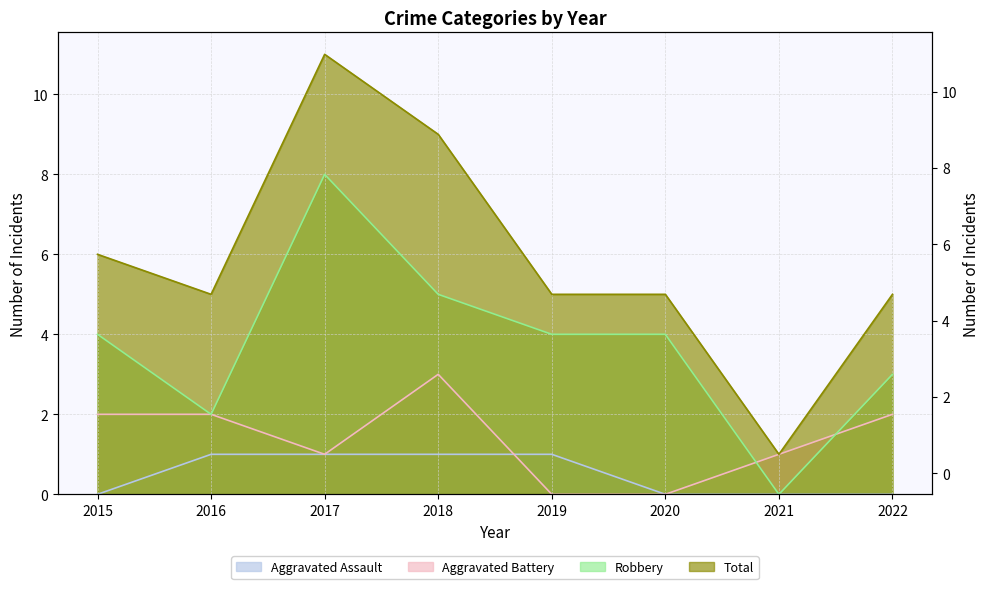

How many interior local valleys does the Aggravated Battery series have?

1